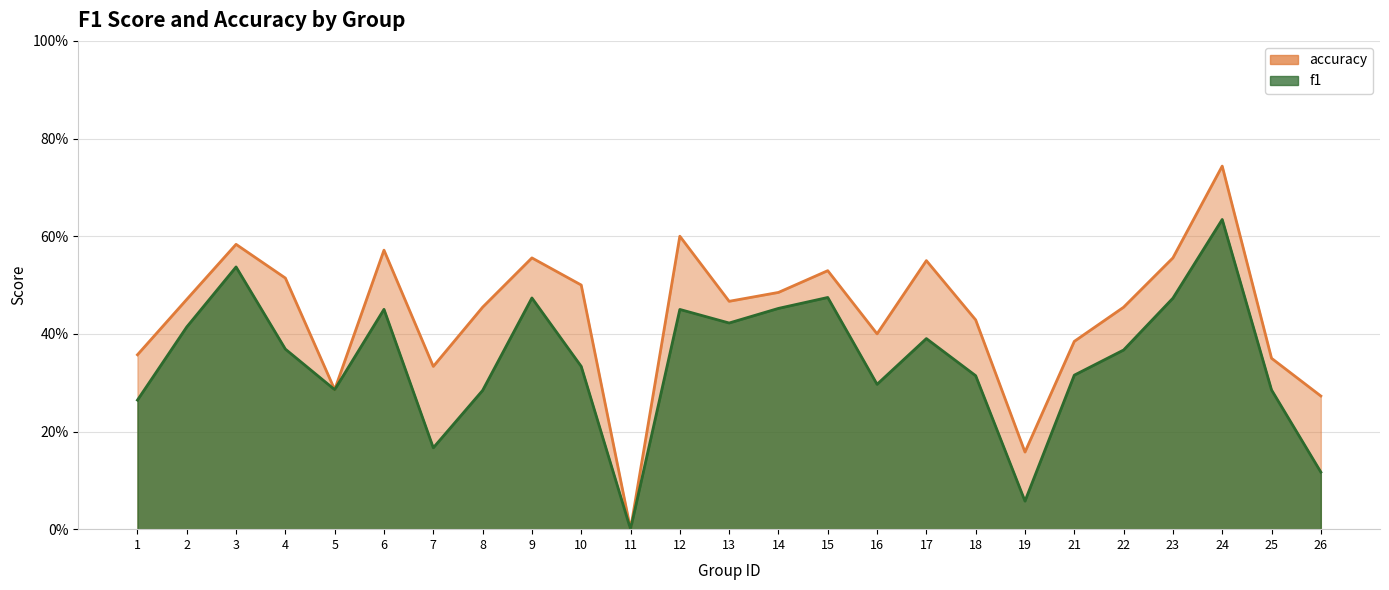

List the series in order of their peak value, highest first.

accuracy, f1